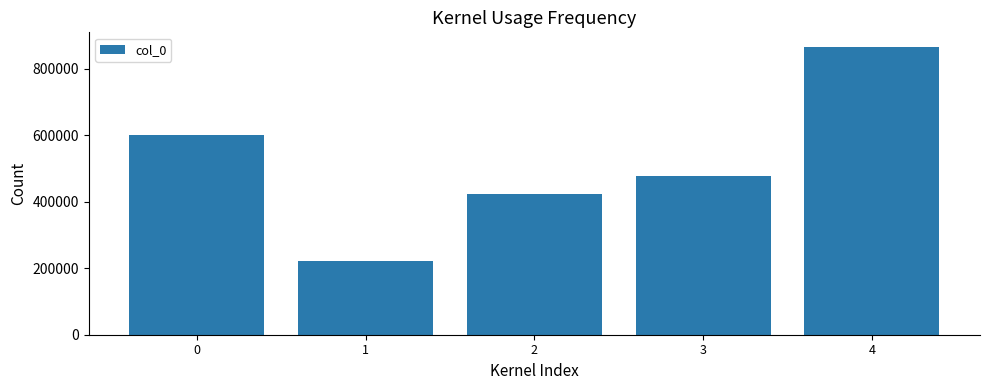

How many distinct data groups are displayed?

1